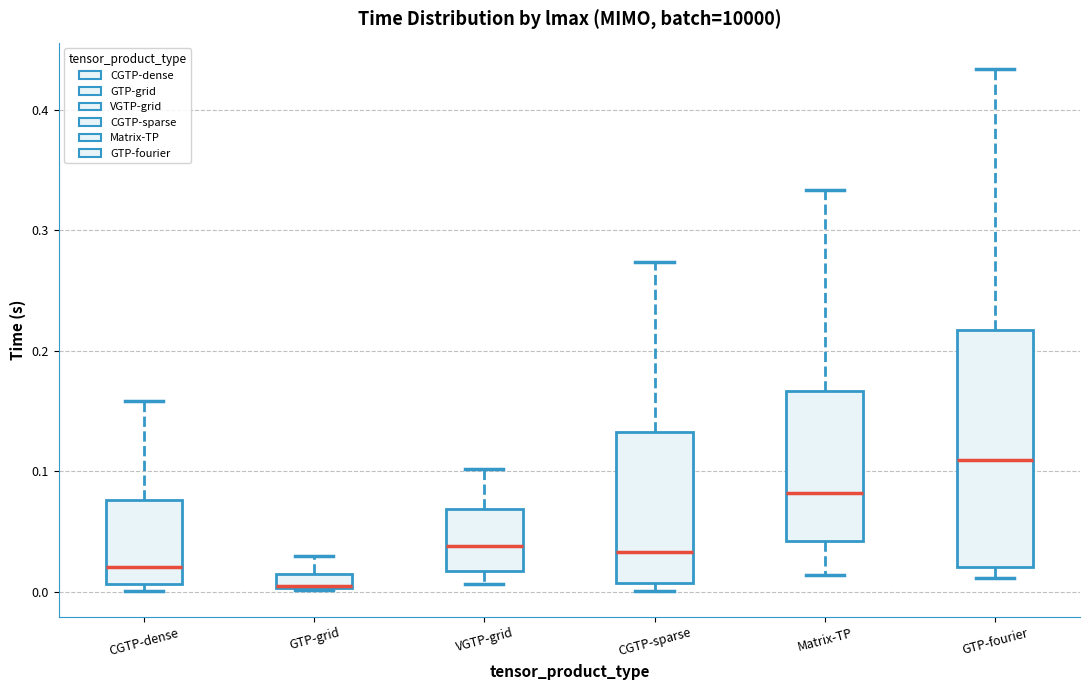

Where is the lower edge of the box for VGTP-grid on the y-axis? The values are not printed on the chart, so give them approximately, as read against the axis.

0.02